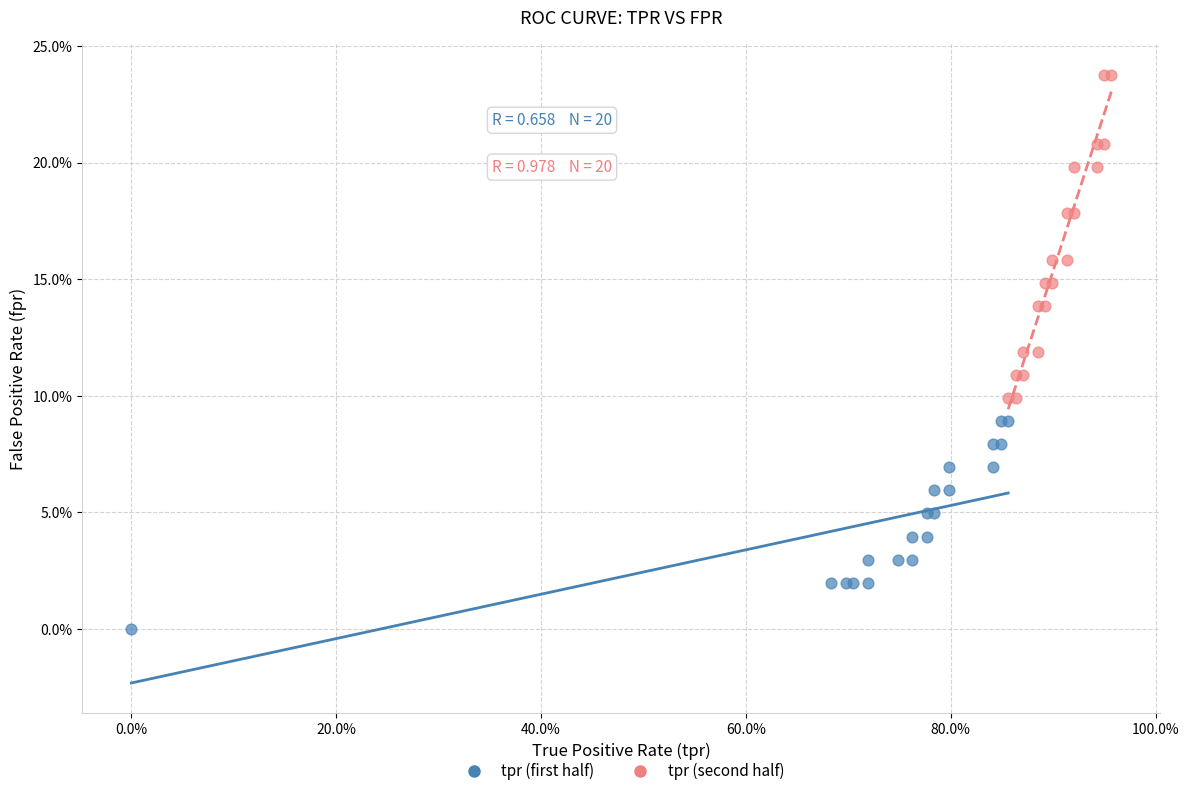

What are all the series names shown in the legend?

tpr (first half), tpr (second half)